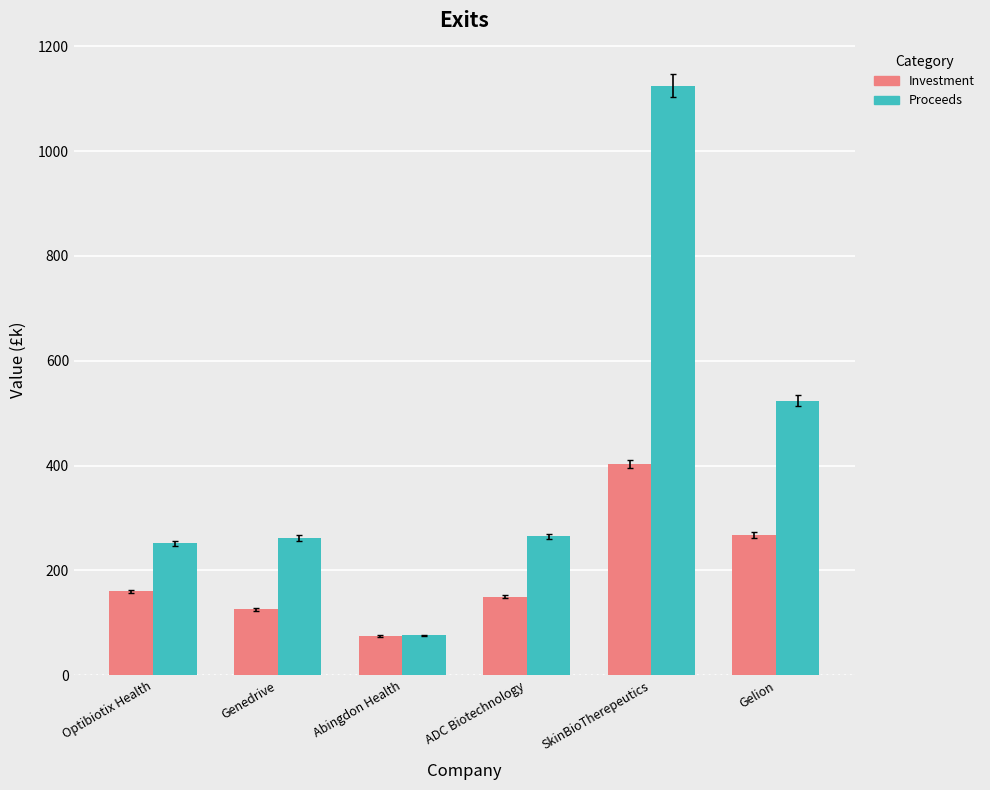

Where is Investment nearest to the value 239?

Gelion